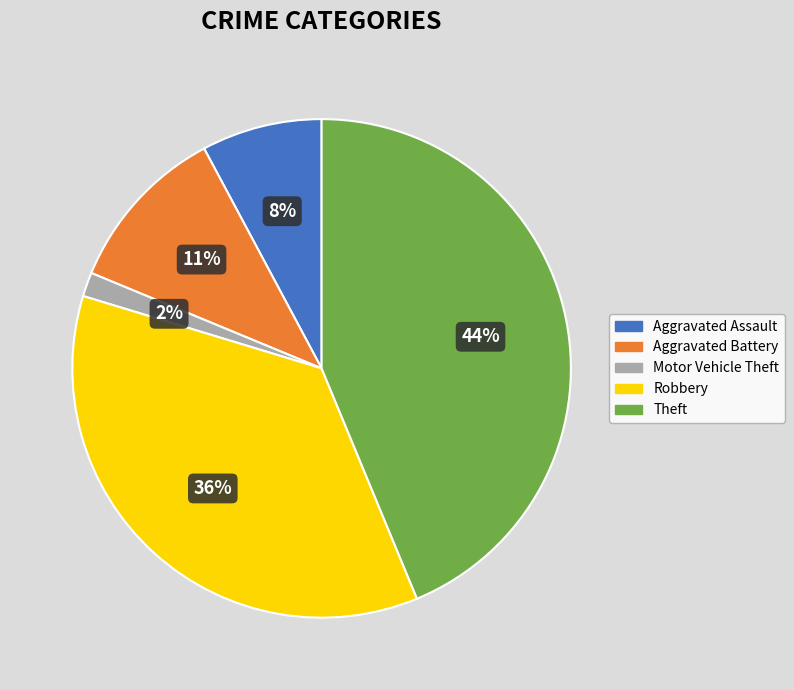

Combined, do Aggravated Assault and Motor Vehicle Theft account for over 50%?

No